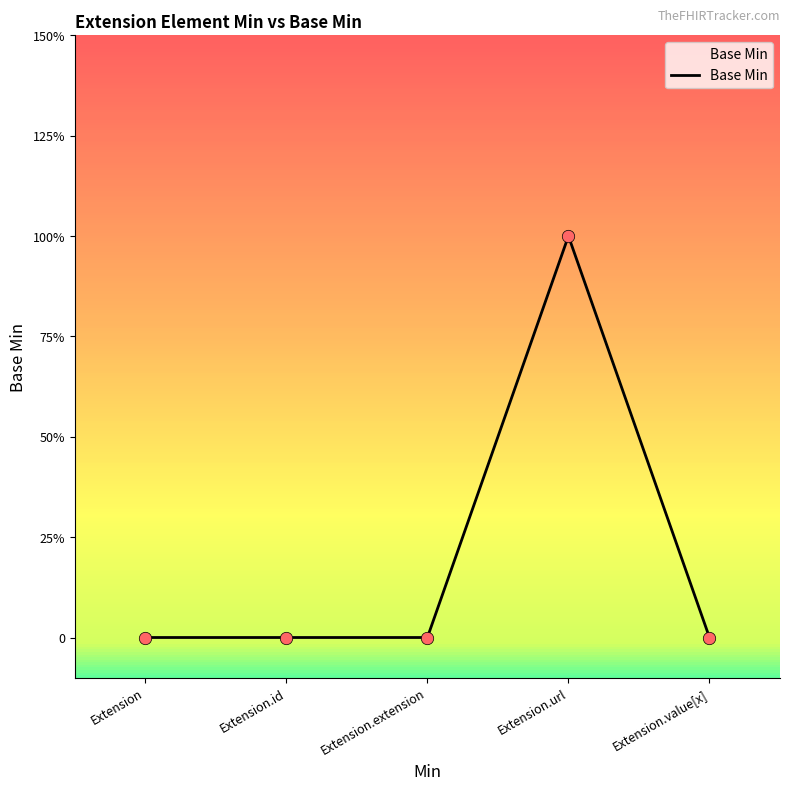

Between Extension and Extension.extension, which is larger?

Extension